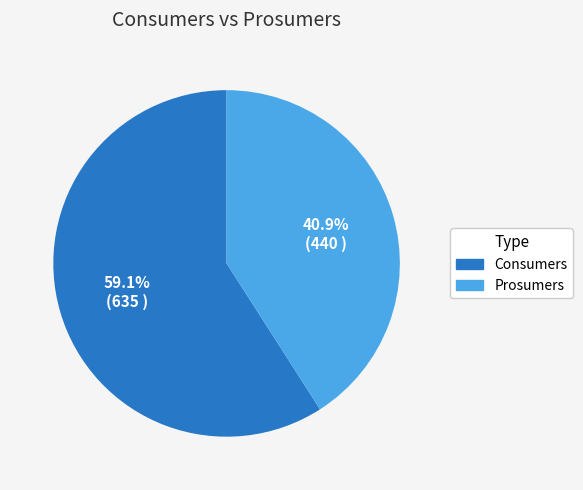

Which category accounts for the majority?

Consumers